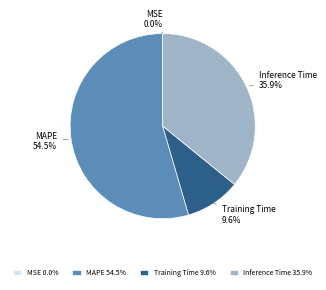

Combined, what portion of the pie is Training Time 9.6% and MAPE 54.5%?

64.1%